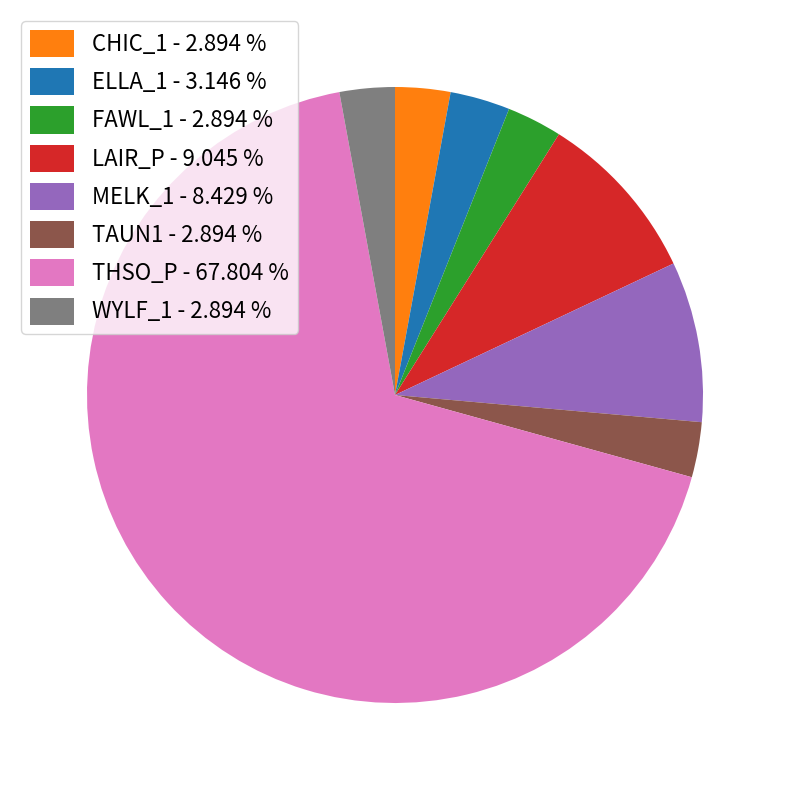

Is it true that ELLA_1 is 11% of the pie?

False